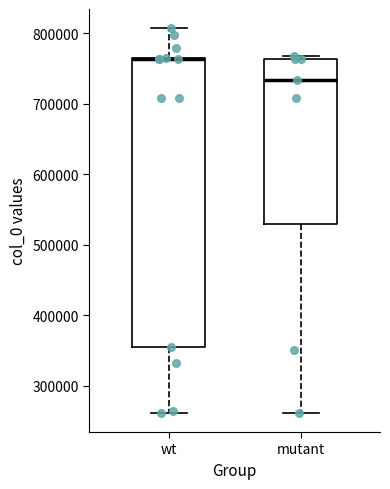

Where does the lower whisker of the box for mutant end on the y-axis? The values are not printed on the chart, so give them approximately, as read against the axis.

260000